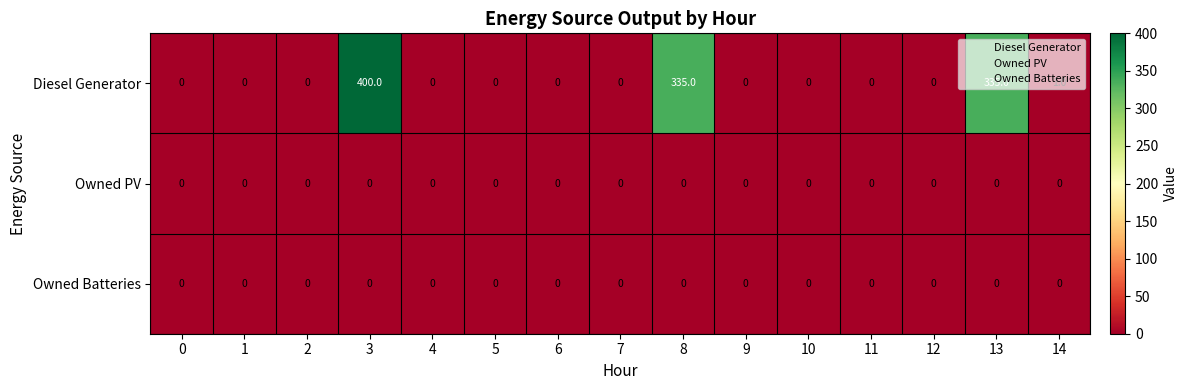

What is the maximum value for Diesel Generator?

400